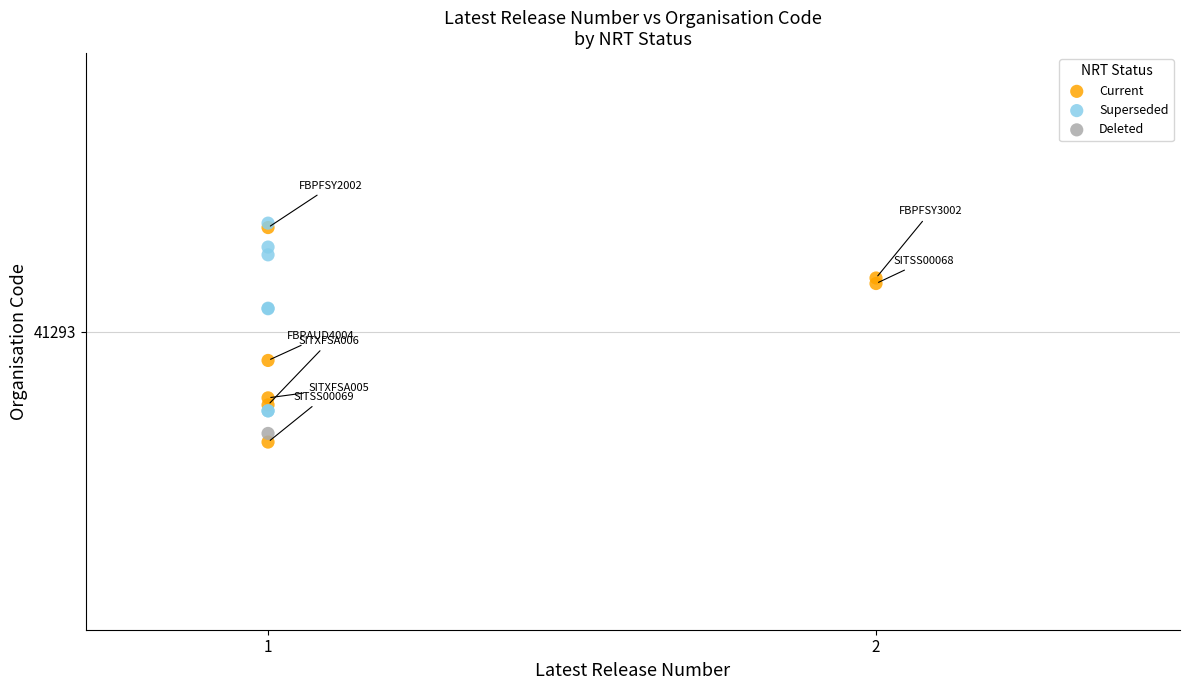

What are all the series names shown in the legend?

Current, Superseded, Deleted